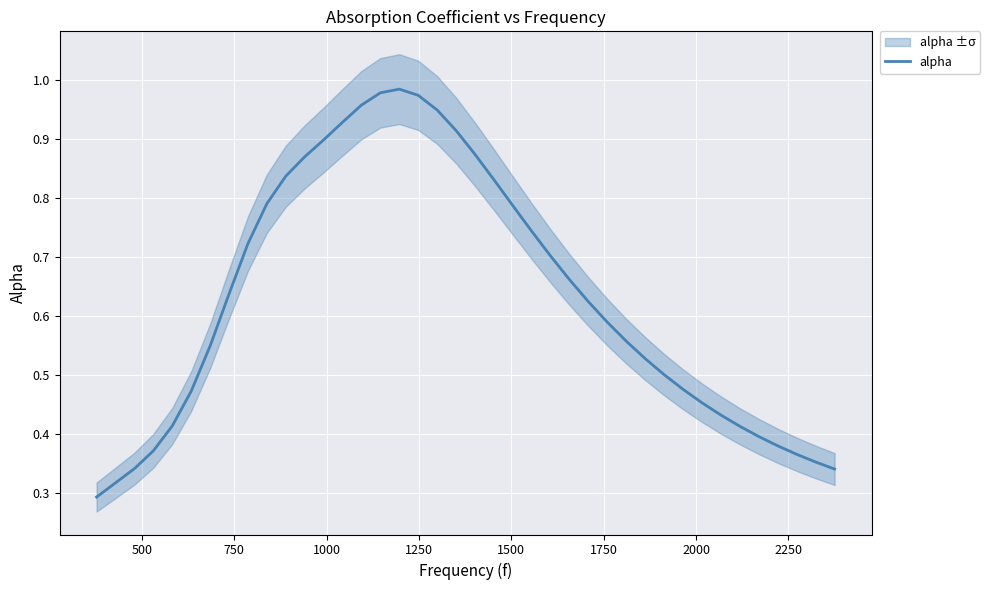

How many interior local peaks (higher than both neighbors) does the data have?

1